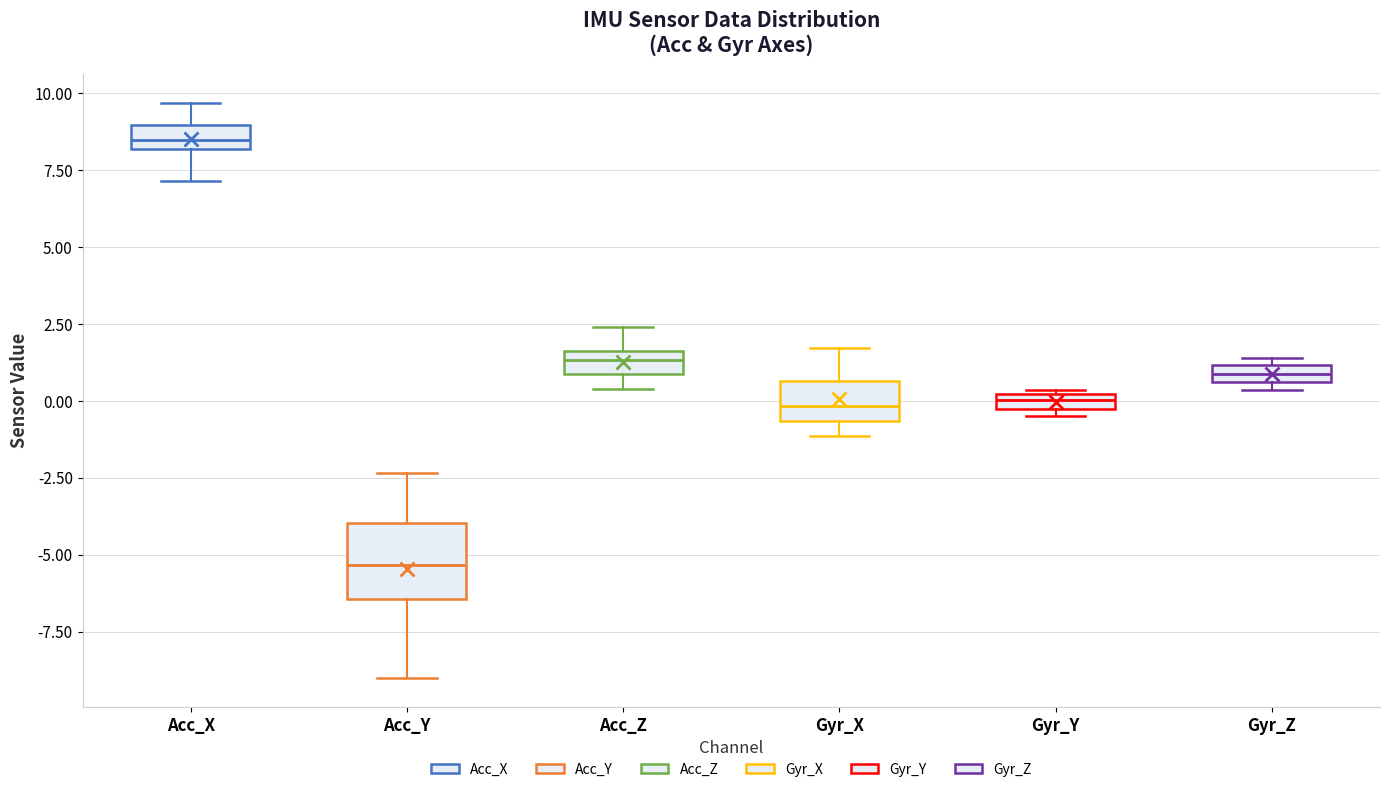

Which box has the highest median line?

Acc_X